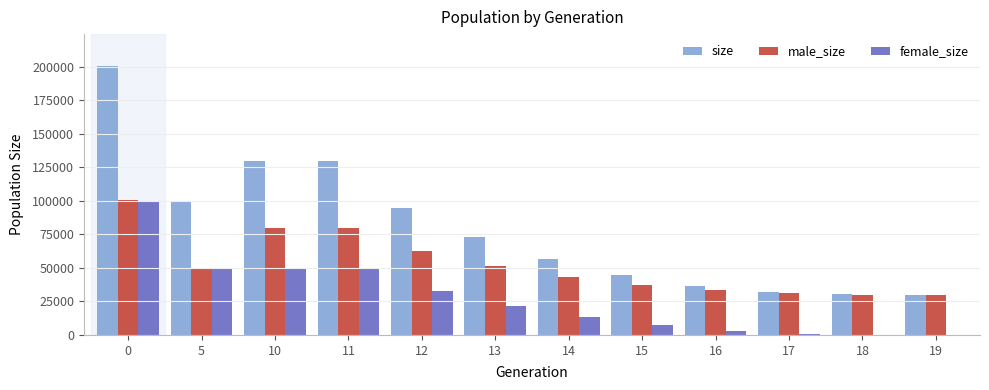

What is the maximum value shown in the chart?

200427